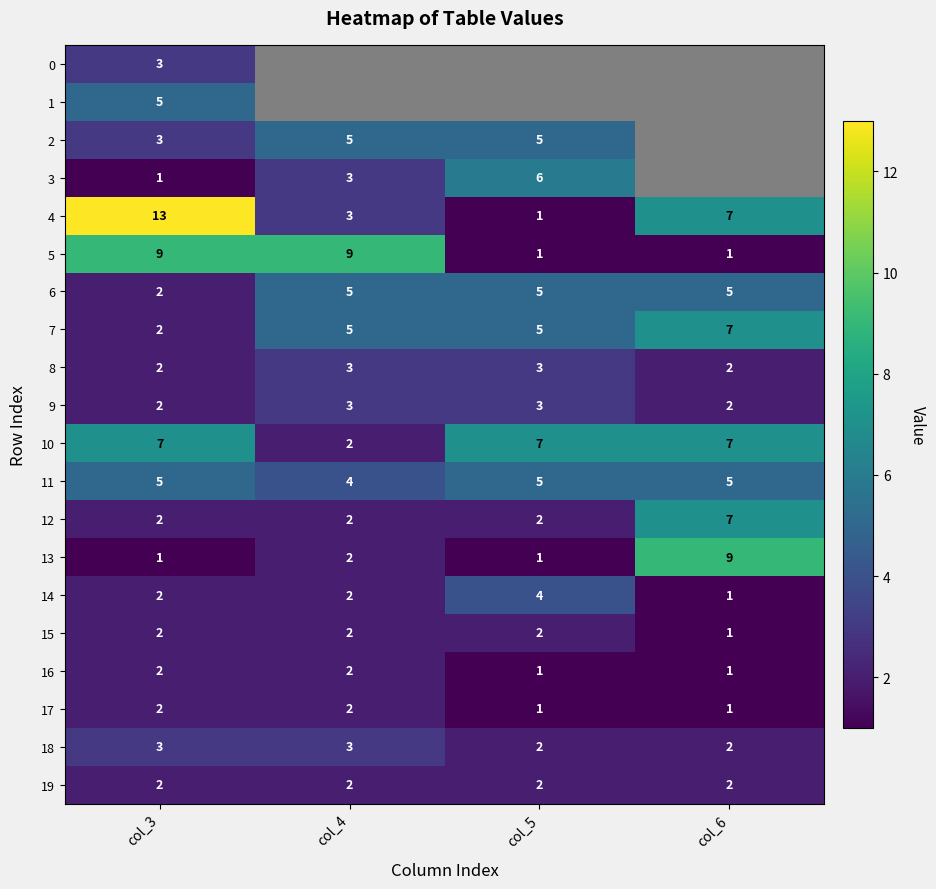

List the series in order of their peak value, lowest first.

15, 16, 17, 19, 0, 8, 9, 18, 14, 1, 2, 6, 11, 3, 7, 10, 12, 5, 13, 4